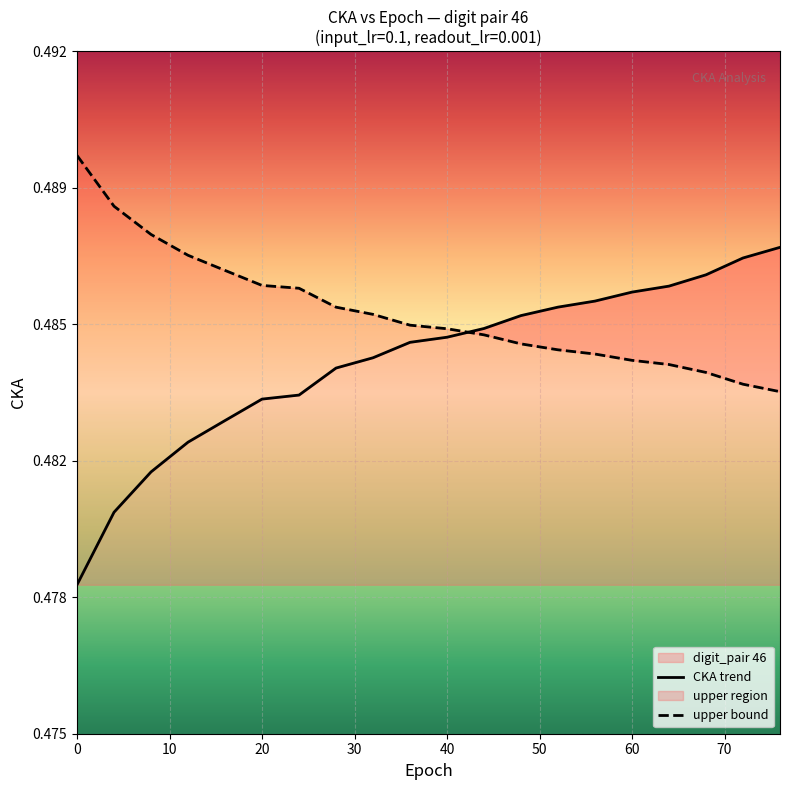

List the series in order of their peak value, lowest first.

CKA trend, upper bound